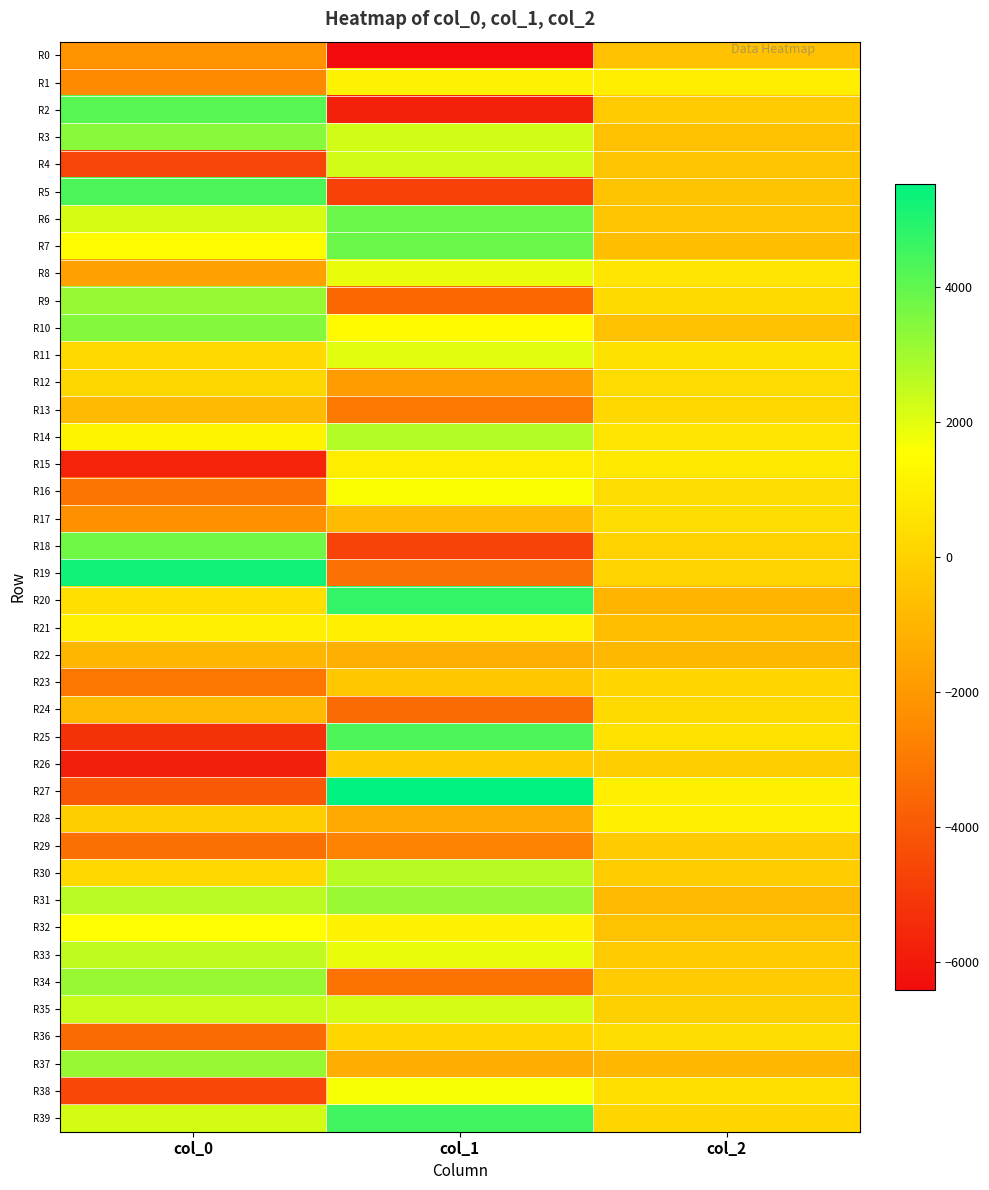

Reading left to right, list all the values displayed in this chart.

R0: col_0=-2163.3	col_1=-6410.3	col_2=-581.5
R1: col_0=-2481.0	col_1=1118.5	col_2=968.9
R2: col_0=4135.4	col_1=-5749.6	col_2=-262.6
R3: col_0=3389.7	col_1=2246.9	col_2=-578.0
R4: col_0=-4655.3	col_1=2268.3	col_2=-415.0
R5: col_0=4322.7	col_1=-4745.3	col_2=-493.7
R6: col_0=2187.4	col_1=3865.1	col_2=-446.0
R7: col_0=1451.3	col_1=3856.2	col_2=-648.1
R8: col_0=-1684.0	col_1=1887.0	col_2=663.4
R9: col_0=3172.1	col_1=-3537.8	col_2=275.4
R10: col_0=3458.9	col_1=1394.0	col_2=-565.2
R11: col_0=248.9	col_1=1998.7	col_2=526.6
R12: col_0=191.4	col_1=-1840.3	col_2=323.3
R13: col_0=-785.0	col_1=-2972.8	col_2=233.6
R14: col_0=1194.7	col_1=2726.5	col_2=621.0
R15: col_0=-5702.2	col_1=951.0	col_2=812.5
R16: col_0=-3182.0	col_1=1598.7	col_2=361.1
R17: col_0=-2269.9	col_1=-784.4	col_2=401.3
R18: col_0=3758.1	col_1=-4704.7	col_2=12.2
R19: col_0=5261.3	col_1=-3265.1	col_2=87.0
R20: col_0=453.0	col_1=4723.2	col_2=-1003.7
R21: col_0=1100.0	col_1=1051.8	col_2=-644.8
R22: col_0=-956.5	col_1=-1194.5	col_2=-890.8
R23: col_0=-3065.6	col_1=-355.8	col_2=158.6
R24: col_0=-778.8	col_1=-3448.6	col_2=264.1
R25: col_0=-5251.9	col_1=4300.7	col_2=576.2
R26: col_0=-5807.3	col_1=-205.3	col_2=-117.1
R27: col_0=-4029.8	col_1=5535.2	col_2=1018.2
R28: col_0=-146.2	col_1=-1390.4	col_2=1052.9
R29: col_0=-3307.0	col_1=-2705.6	col_2=-263.2
R30: col_0=195.9	col_1=2660.4	col_2=-164.4
R31: col_0=2629.1	col_1=3118.8	col_2=-836.0
R32: col_0=1490.6	col_1=1106.0	col_2=-551.2
R33: col_0=2535.4	col_1=1873.3	col_2=-237.3
R34: col_0=3154.5	col_1=-3210.6	col_2=-276.6
R35: col_0=2427.1	col_1=2211.2	col_2=-73.9
R36: col_0=-3461.4	col_1=150.9	col_2=378.6
R37: col_0=3142.4	col_1=-1242.3	col_2=-935.3
R38: col_0=-4582.8	col_1=1658.1	col_2=452.9
R39: col_0=2223.9	col_1=4531.4	col_2=152.9